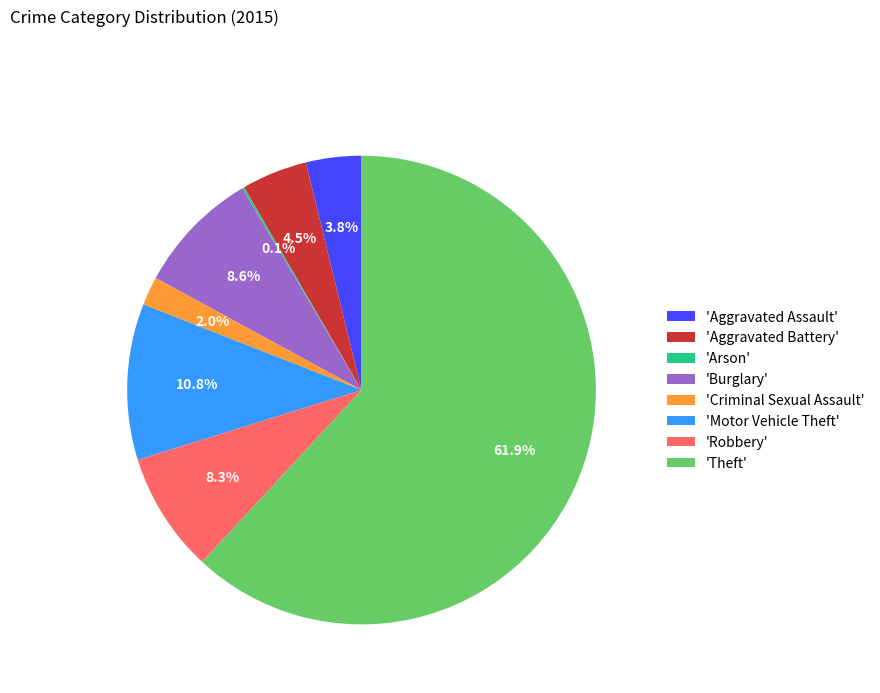

Between 'Robbery' and 'Motor Vehicle Theft', which is larger?

'Motor Vehicle Theft'